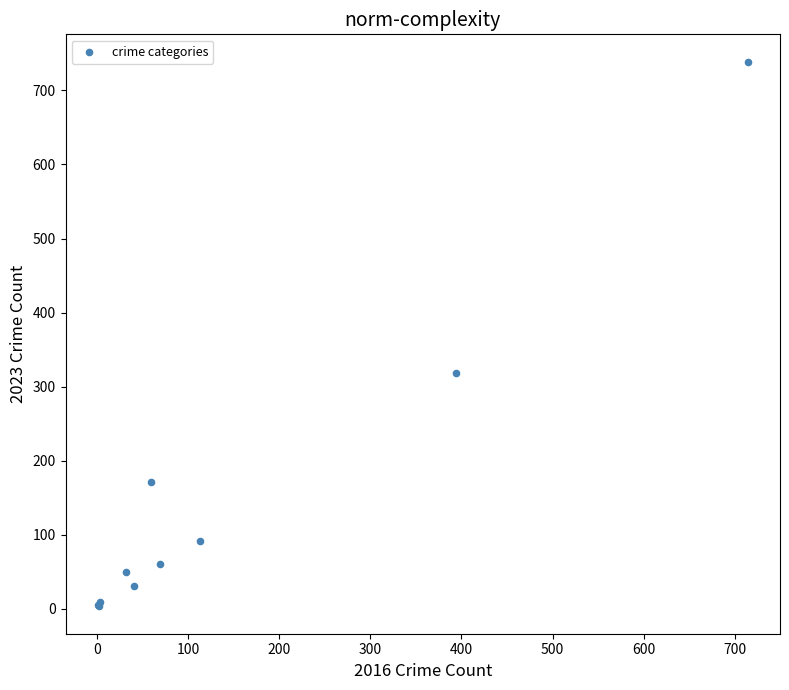

What Y value in the scatter plot is closest to 371?

319